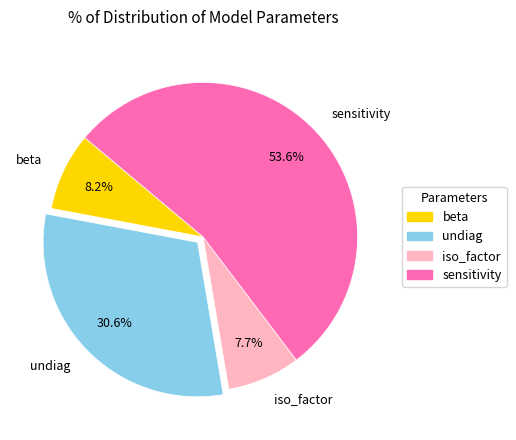

To the nearest percent, what percentage of the pie is beta?

8%